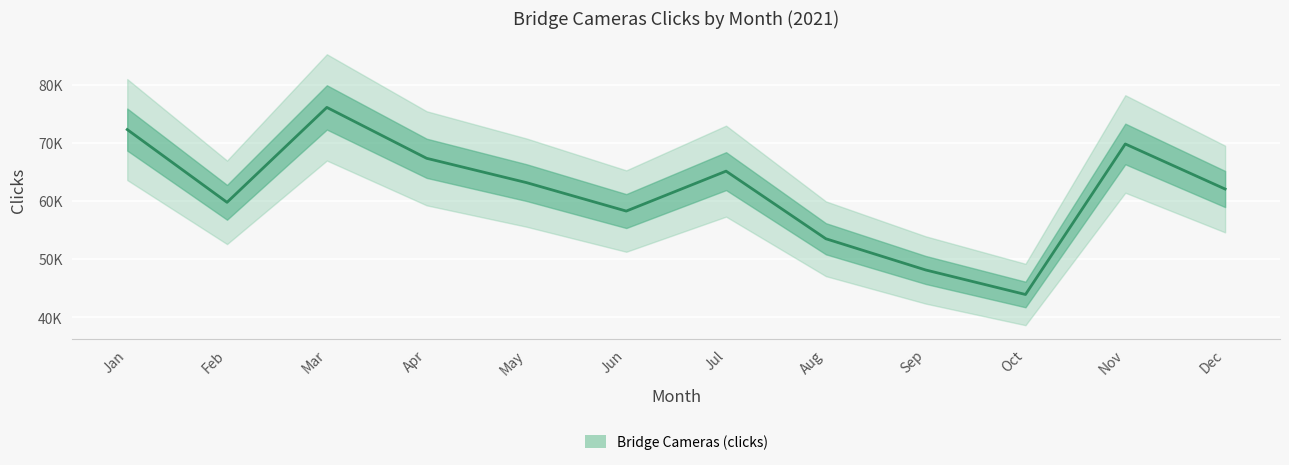

At which category does the data reach its first local valley?

Feb